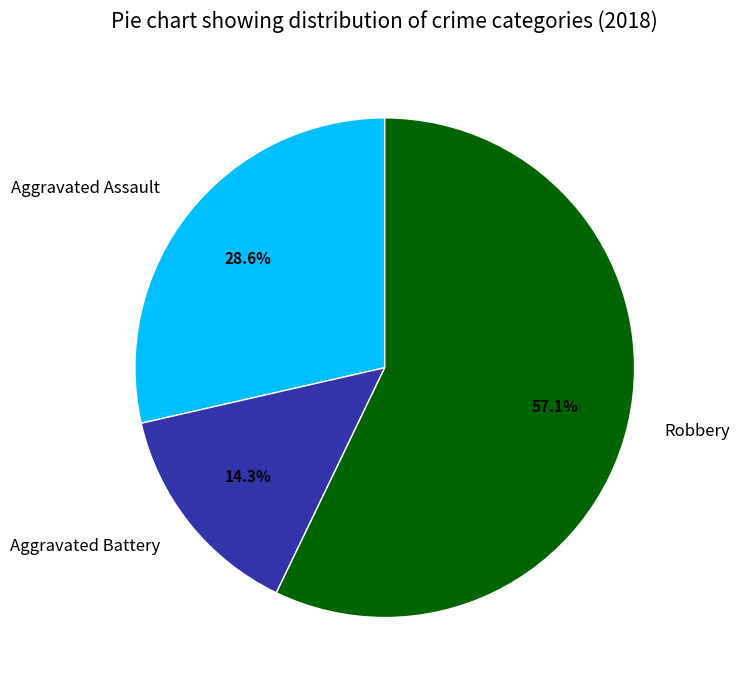

What is the smallest slice in the pie chart?

Aggravated Battery